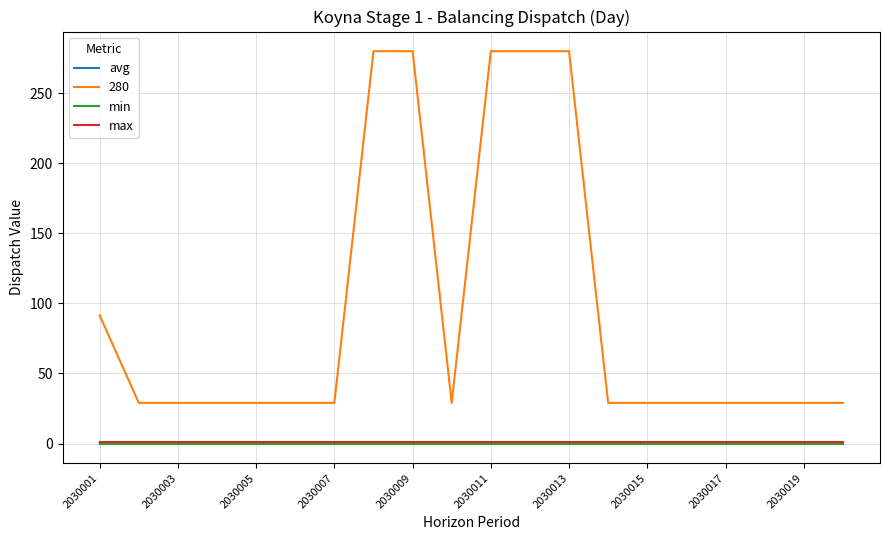

Which series has the widest spread of values?

280